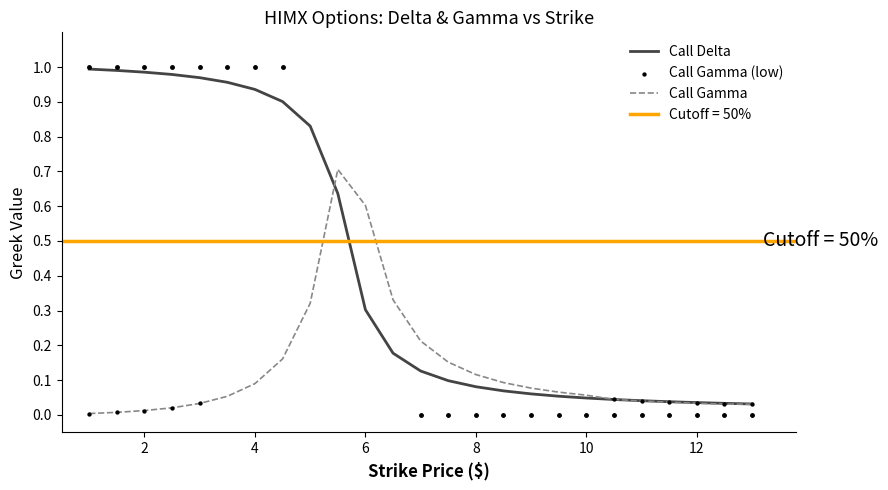

At how many categories does at least one series exceed 0?

25